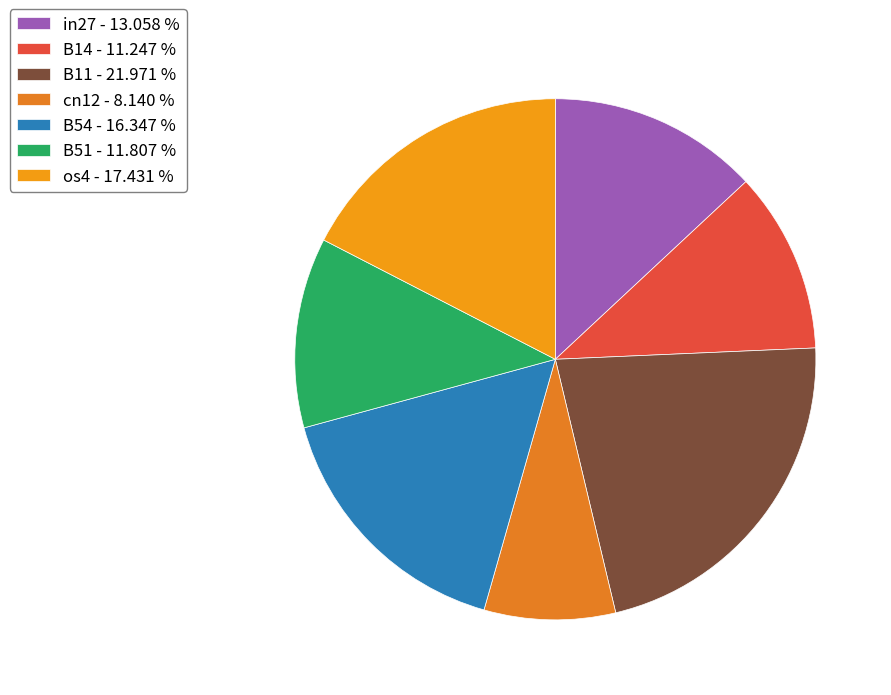

Count the number of slices in the pie.

7